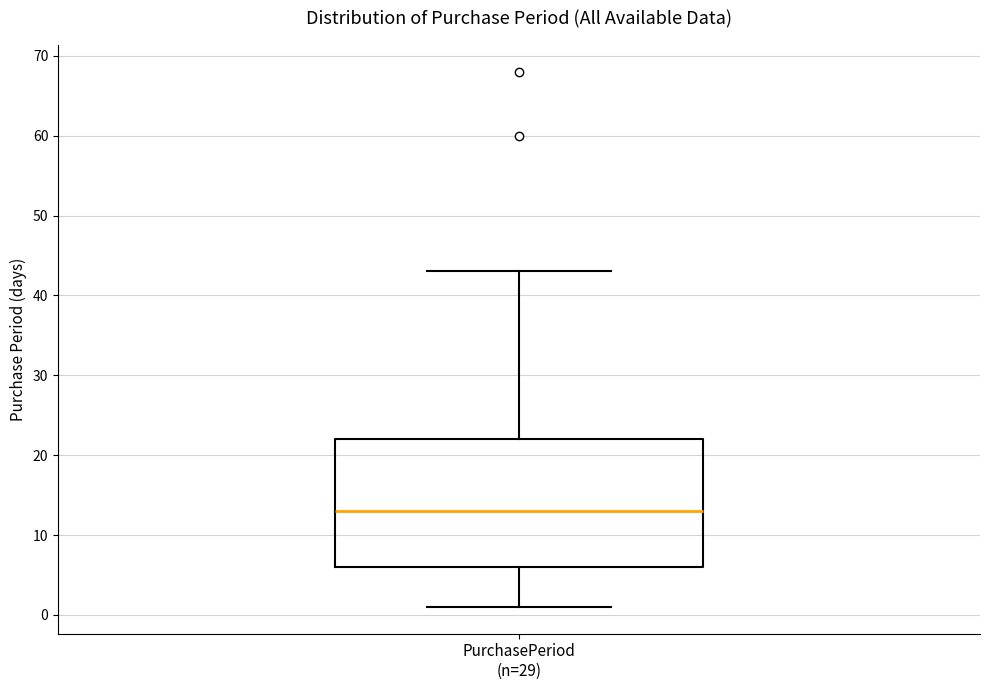

Transcribe this box plot: give where the median line is, the range the box spans, and where the two whiskers end, as read against the y-axis. The values are not printed on the chart, so give them approximately, as read against the axis.

median 13, box 6 to 22, whiskers 1 to 43